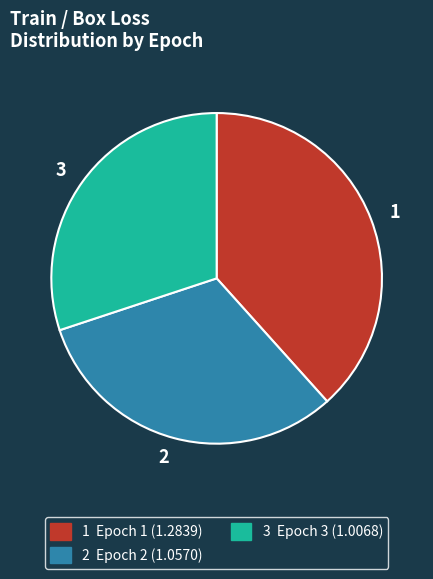

Is there a majority slice in this chart?

No